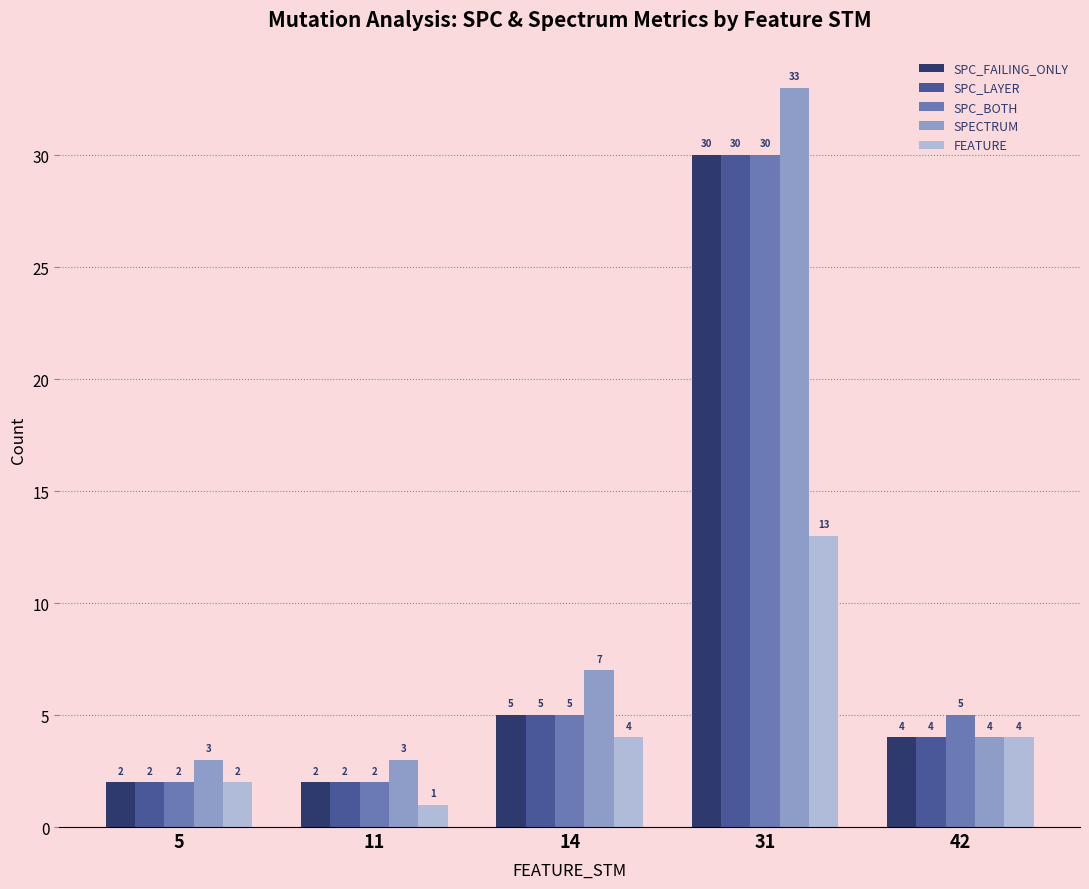

How many groups of bars are there?

5